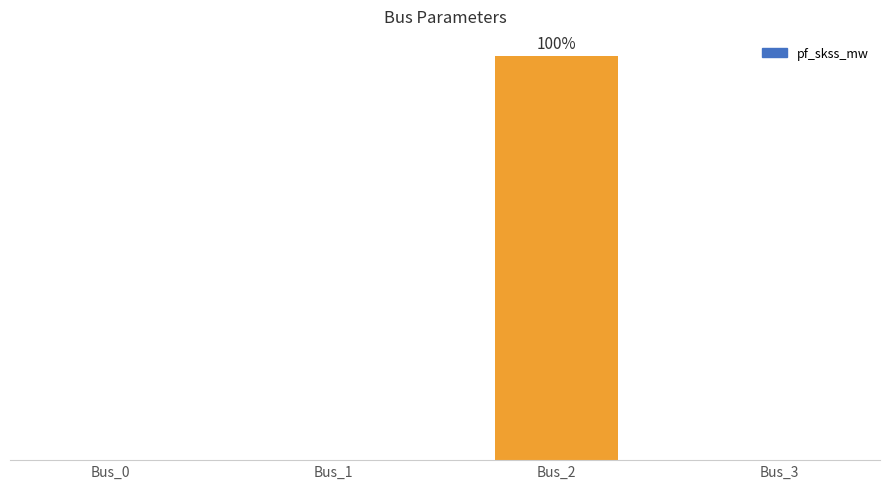

At which category does the chart reach its minimum across all series?

Bus_0